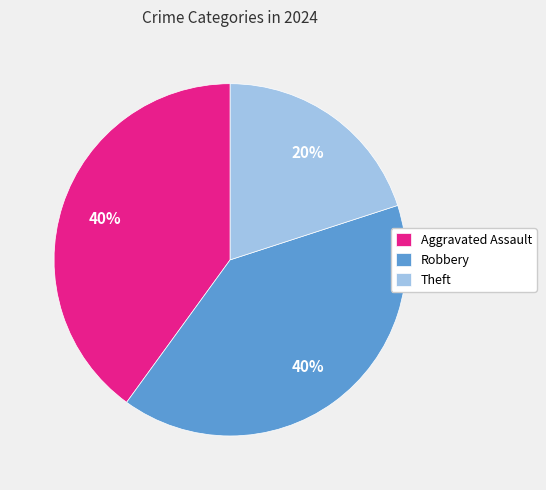

Is it true that Theft is 14% of the pie?

False